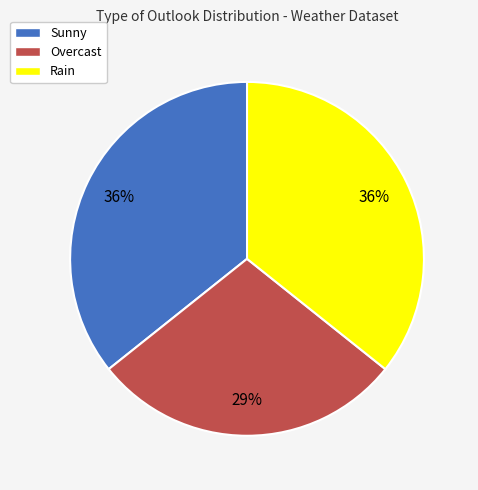

Count the number of slices in the pie.

3